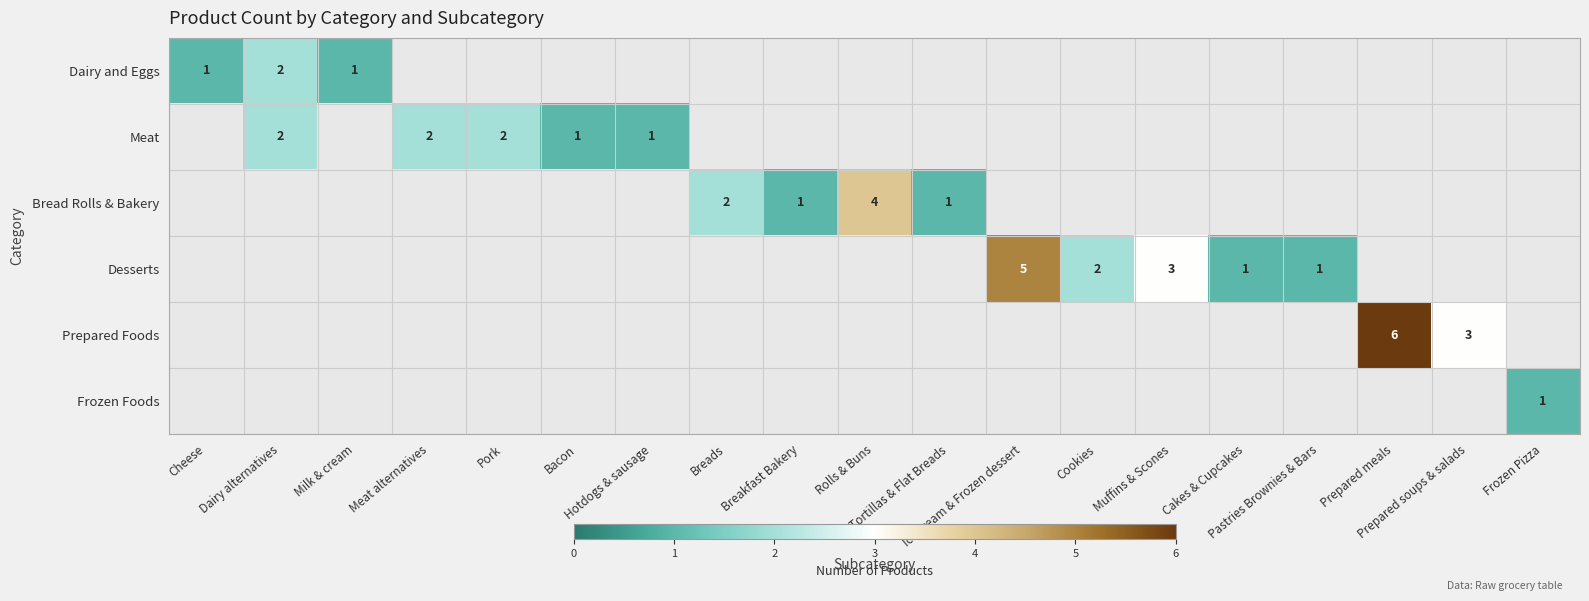

How many categories are shown in the chart?

19